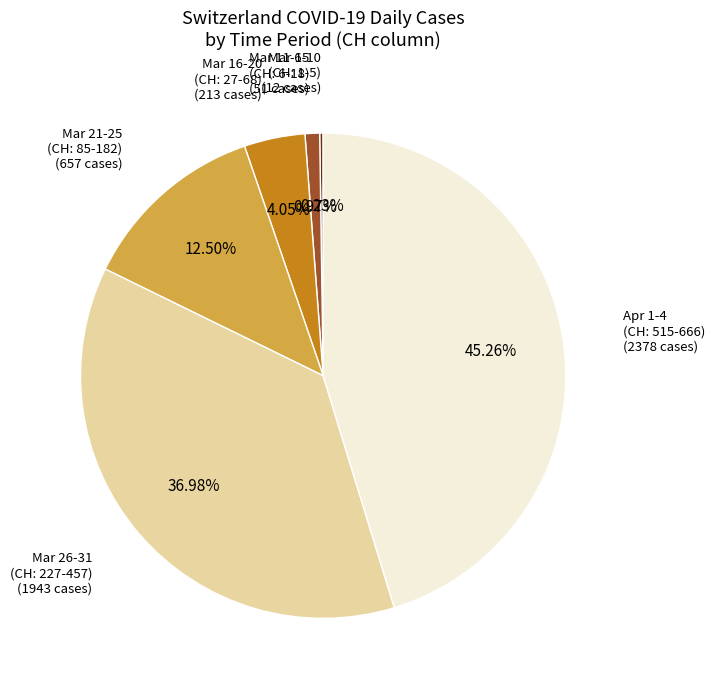

Is there any slice that represents more than half of the pie?

No